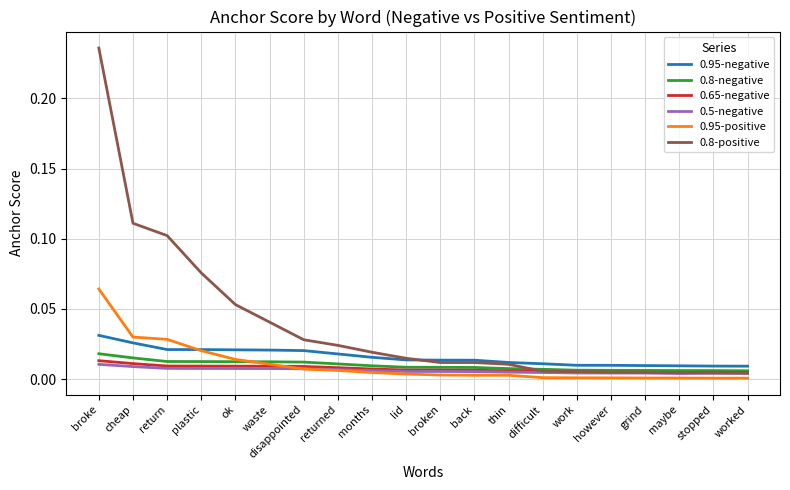

What position from the left is disappointed?

7